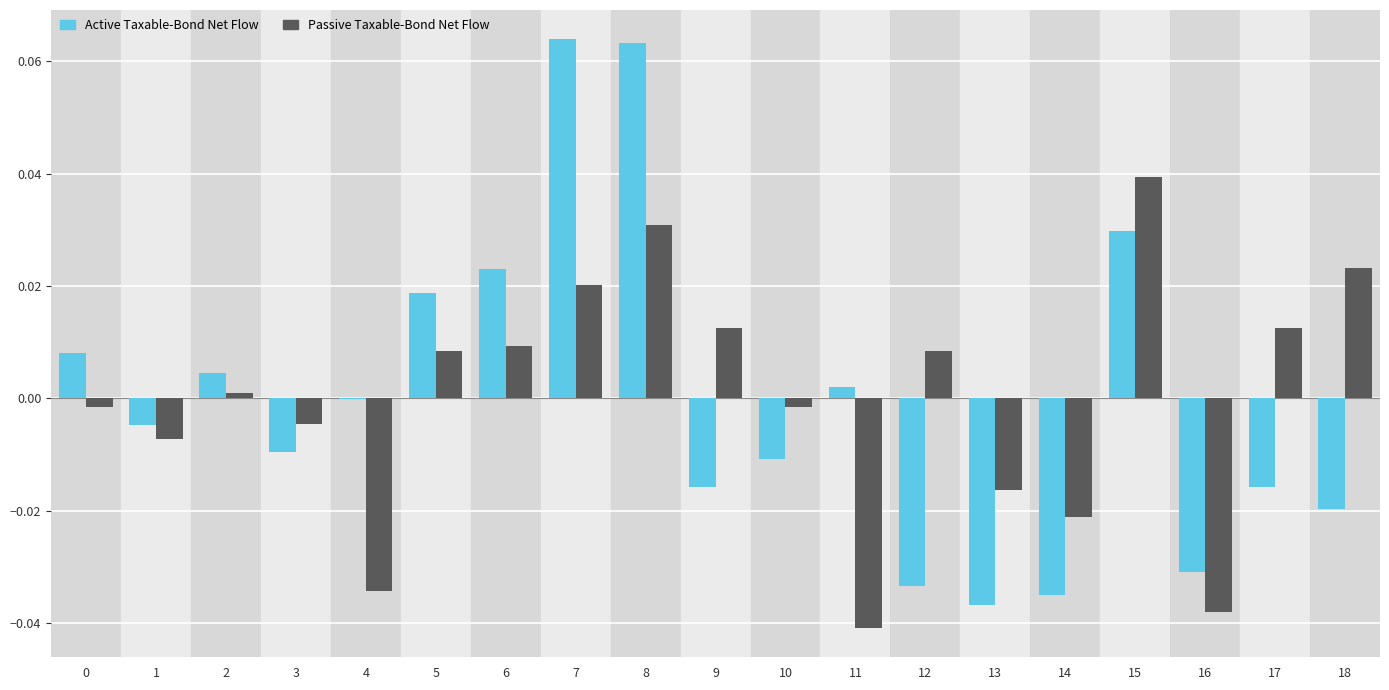

True or false: Active Taxable-Bond Net Flow has a value of -0.0 at 14.

True